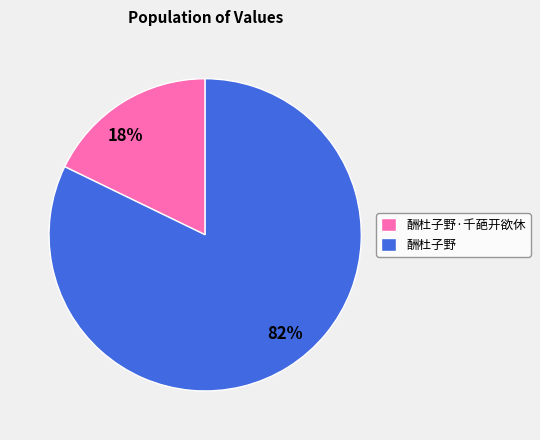

To the nearest percent, what portion does 酬杜子野·千葩开欲休 represent?

18%